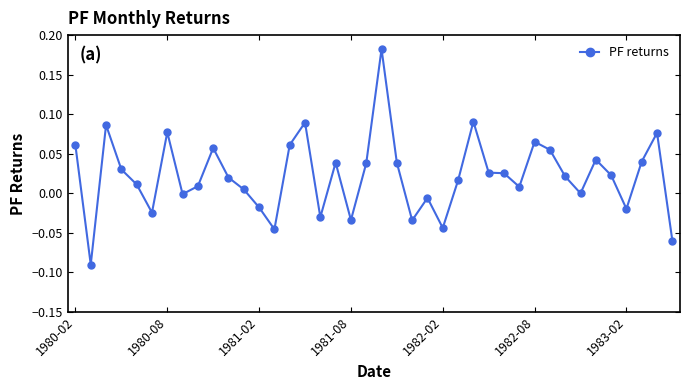

What is the sum of all values?

0.9